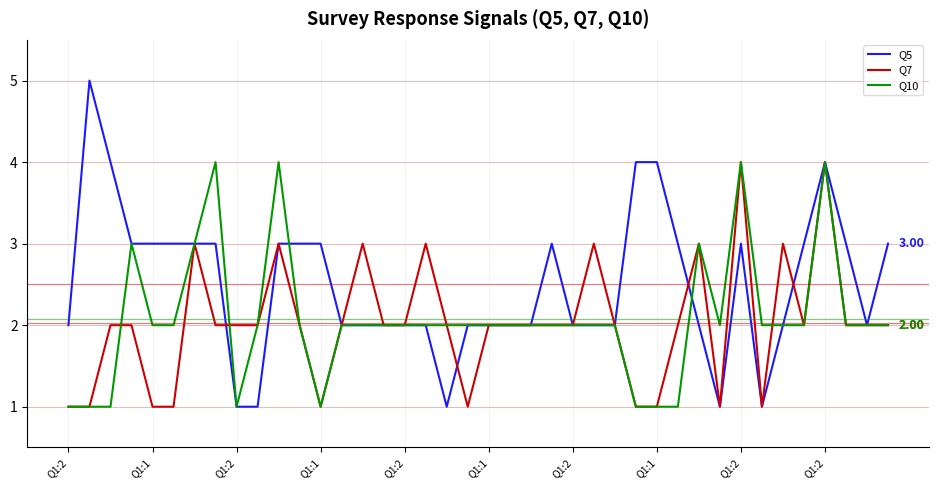

How many series are shown in this chart?

3